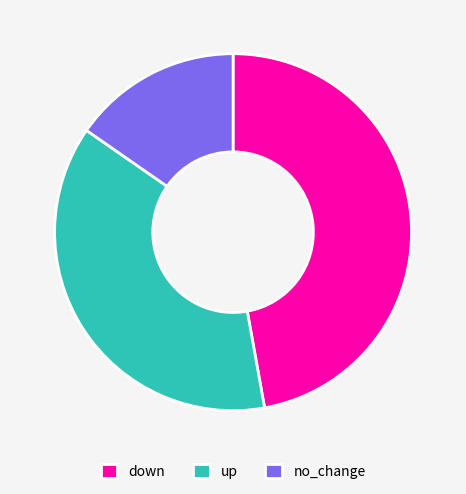

Is up the majority of the pie?

No